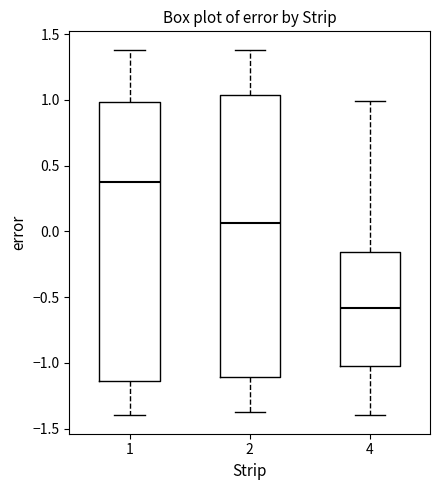

Which box's median line is the lowest?

4